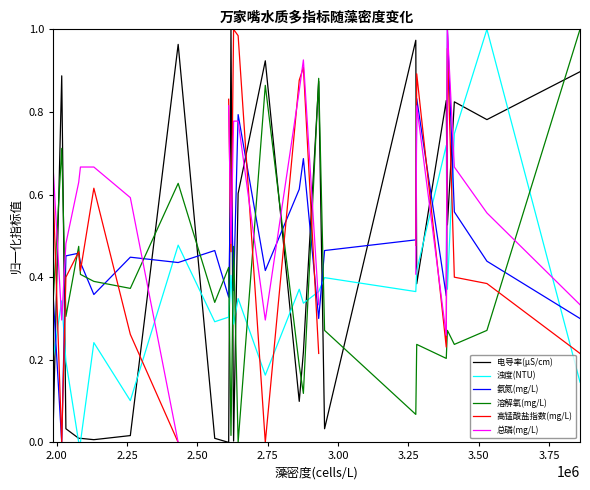

In 高锰酸盐指数(mg/L), how many points are lower than both neighbors (excluding endpoints)?

5